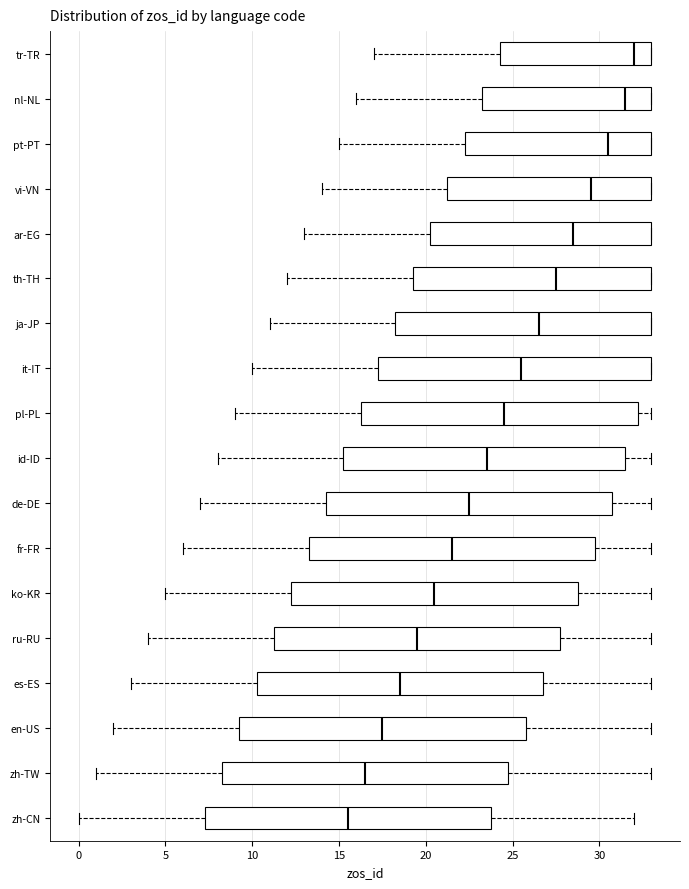

Reading bottom to top, transcribe this box plot: for each box, give where its median line is, the range the box spans, and where its two whiskers end, as read against the x-axis. The values are not printed on the chart, so give them approximately, as read against the axis.

zh-CN: median 15.5, box 7.5 to 24.0, whiskers 0.0 to 32.0
zh-TW: median 16.5, box 8.5 to 25.0, whiskers 1.0 to 33.0
en-US: median 17.5, box 9.5 to 26.0, whiskers 2.0 to 33.0
es-ES: median 18.5, box 10.5 to 27.0, whiskers 3.0 to 33.0
ru-RU: median 19.5, box 11.5 to 28.0, whiskers 4.0 to 33.0
ko-KR: median 20.5, box 12.5 to 29.0, whiskers 5.0 to 33.0
fr-FR: median 21.5, box 13.5 to 30.0, whiskers 6.0 to 33.0
de-DE: median 22.5, box 14.5 to 31.0, whiskers 7.0 to 33.0
id-ID: median 23.5, box 15.5 to 31.5, whiskers 8.0 to 33.0
pl-PL: median 24.5, box 16.5 to 32.5, whiskers 9.0 to 33.0
it-IT: median 25.5, box 17.5 to 33.0, whiskers 10.0 to 33.0
ja-JP: median 26.5, box 18.5 to 33.0, whiskers 11.0 to 33.0
th-TH: median 27.5, box 19.5 to 33.0, whiskers 12.0 to 33.0
ar-EG: median 28.5, box 20.5 to 33.0, whiskers 13.0 to 33.0
vi-VN: median 29.5, box 21.5 to 33.0, whiskers 14.0 to 33.0
pt-PT: median 30.5, box 22.5 to 33.0, whiskers 15.0 to 33.0
nl-NL: median 31.5, box 23.5 to 33.0, whiskers 16.0 to 33.0
tr-TR: median 32.0, box 24.5 to 33.0, whiskers 17.0 to 33.0